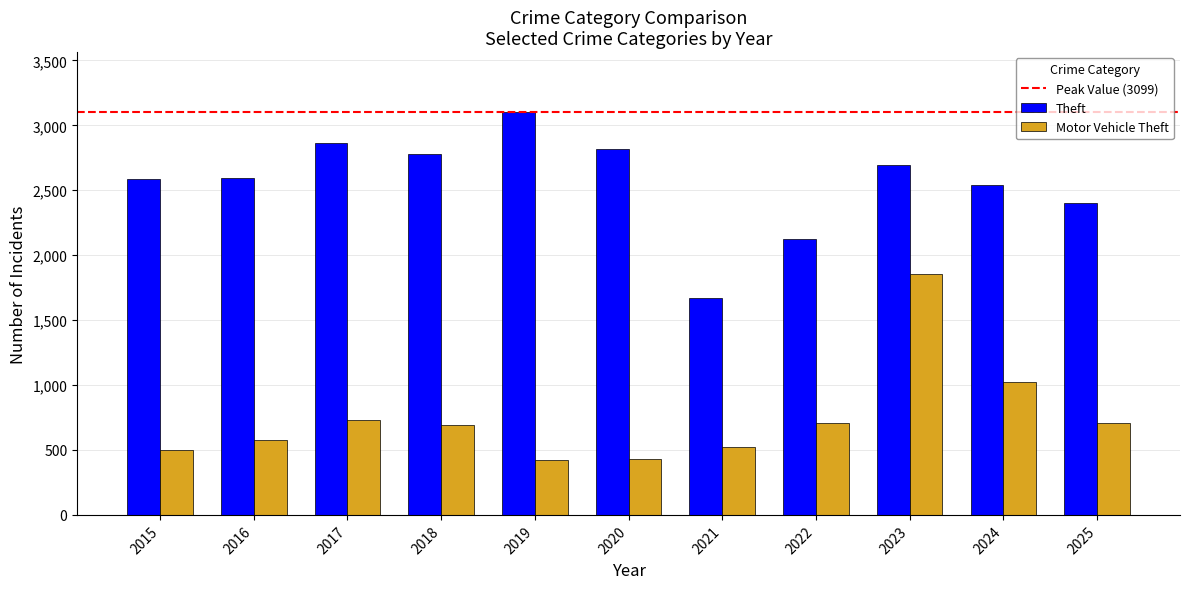

True or false: Motor Vehicle Theft has a value of 1261 at 2025.

False